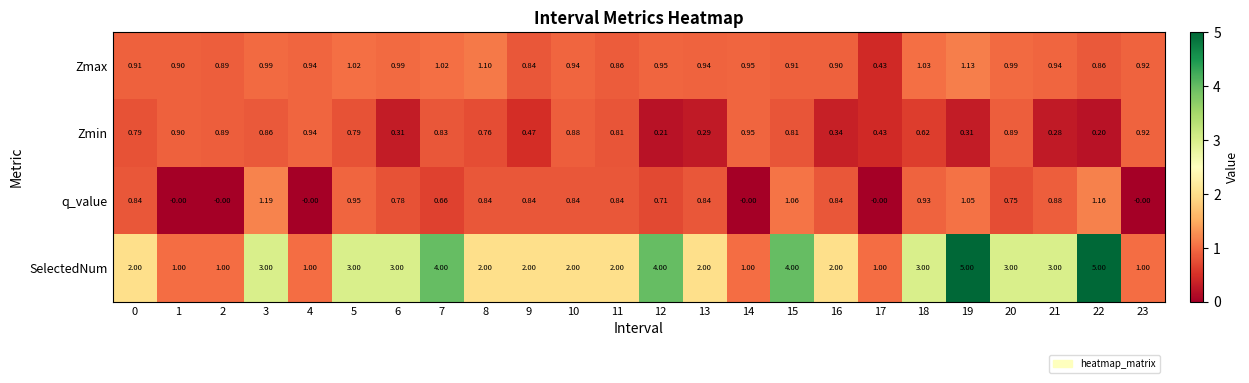

Rank the series by their maximum value, from highest to lowest.

SelectedNum, q_value, Zmax, Zmin